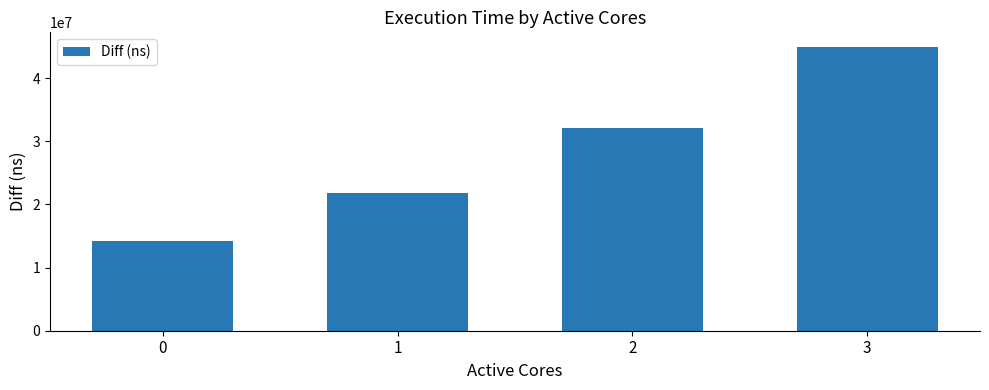

Count the number of data series in this chart.

1